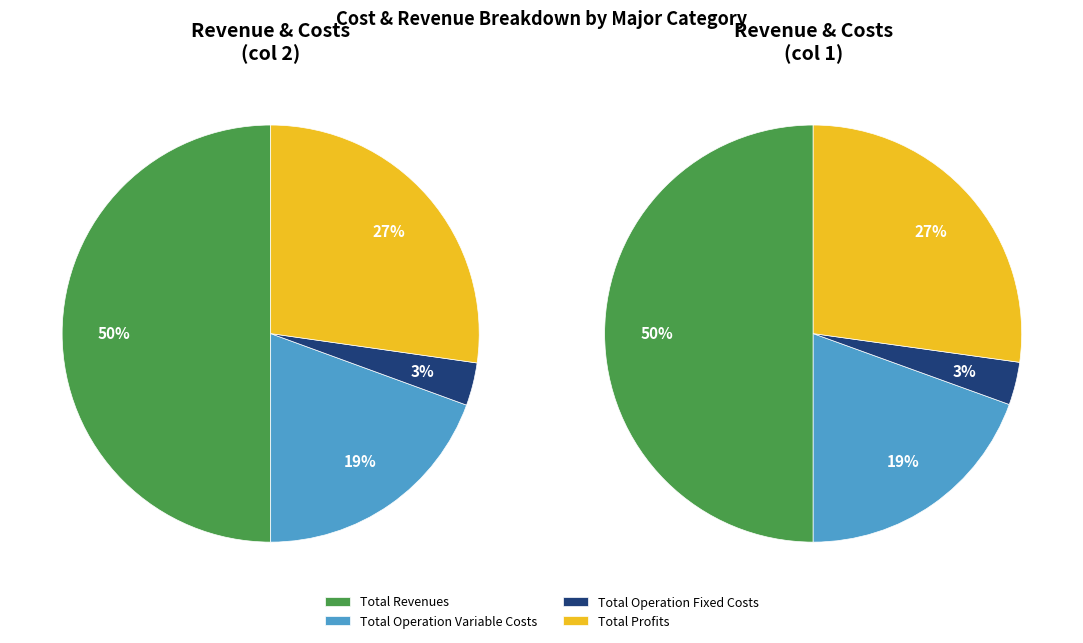

Is it true that Total Revenues is 50% of the pie?

True